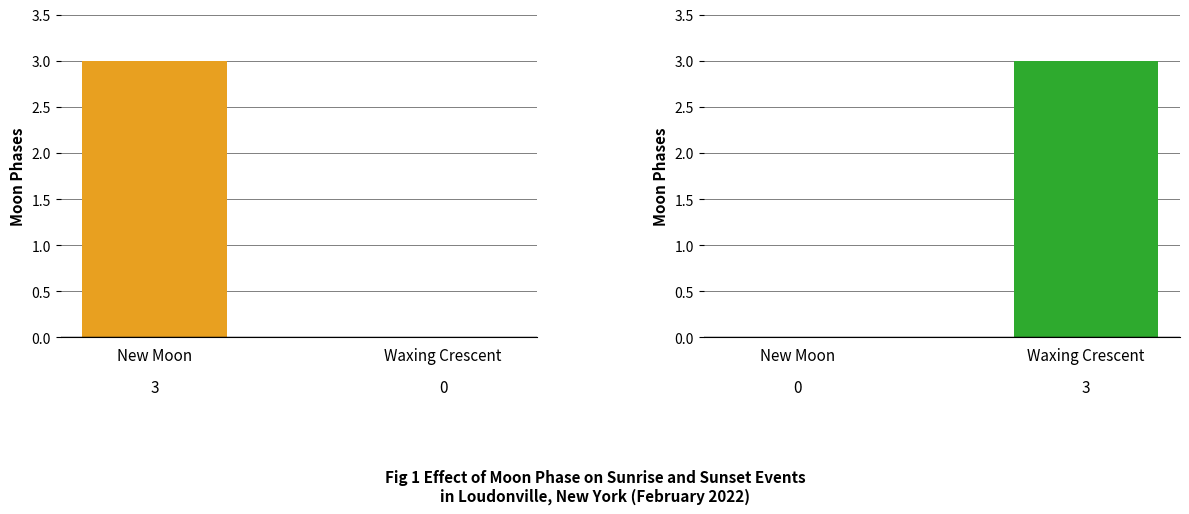

The value at 15 is -2. True or false?

False